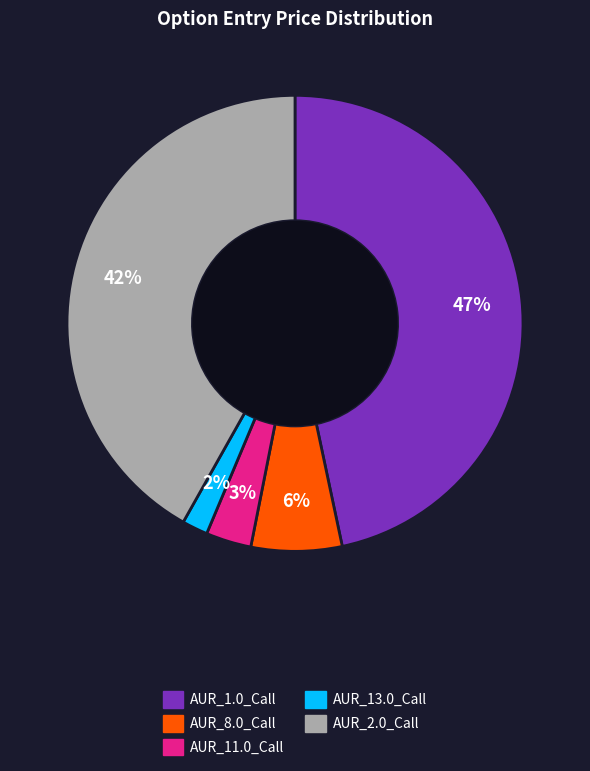

What percentage is the AUR_11.0_Call slice, to the nearest percent?

3%